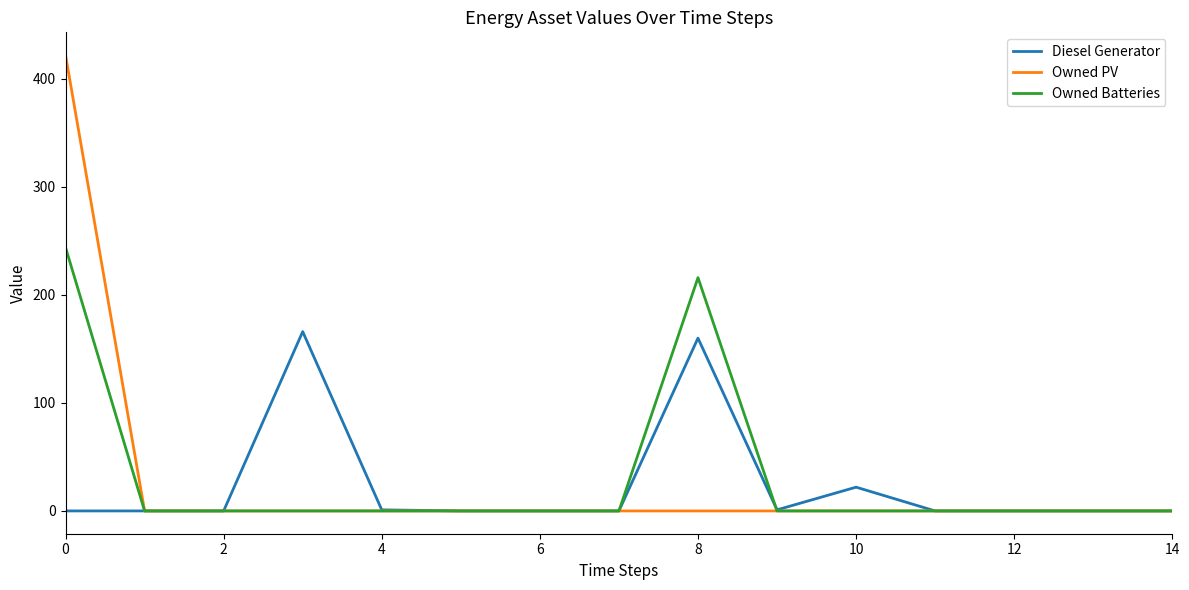

Rank the series by their maximum value, from lowest to highest.

Diesel Generator, Owned Batteries, Owned PV